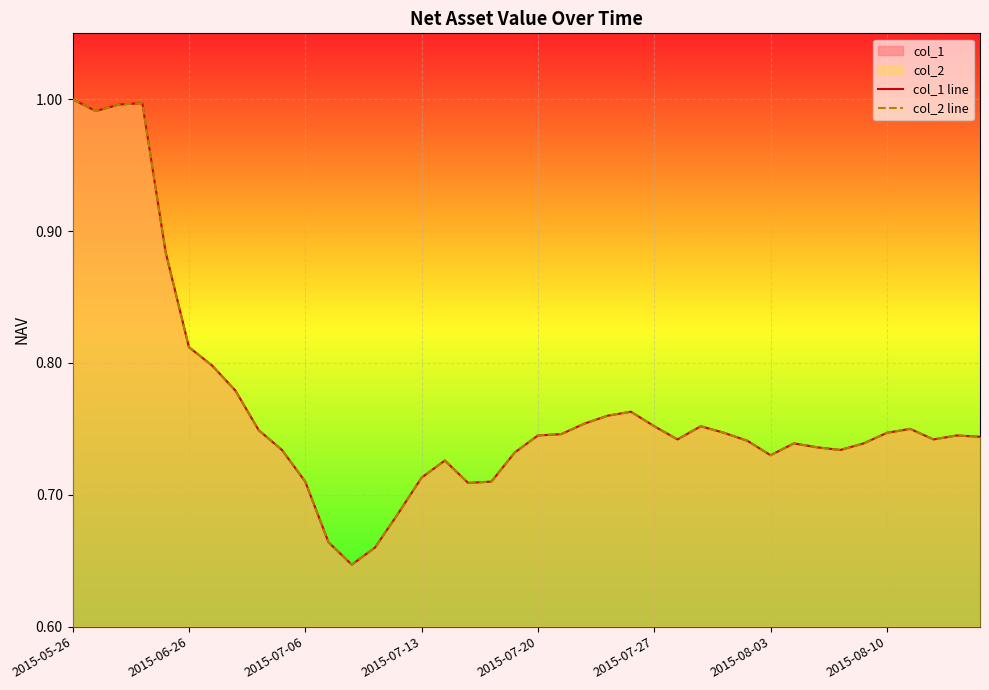

Which category has the lowest value in the col_2 line series?

12